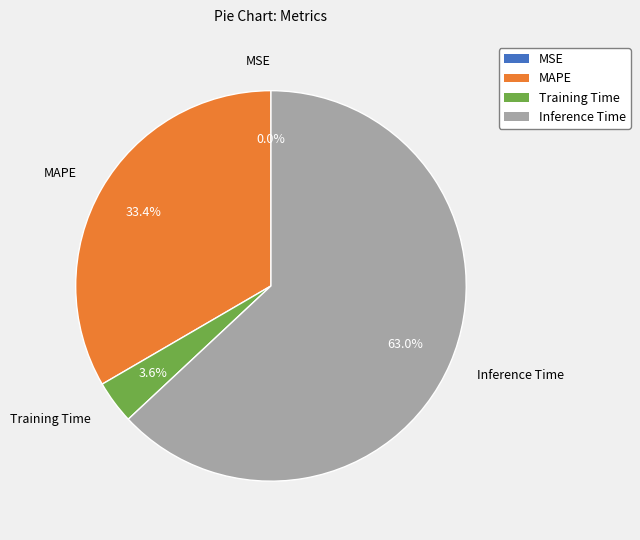

Which has a higher value, Training Time or MAPE?

MAPE